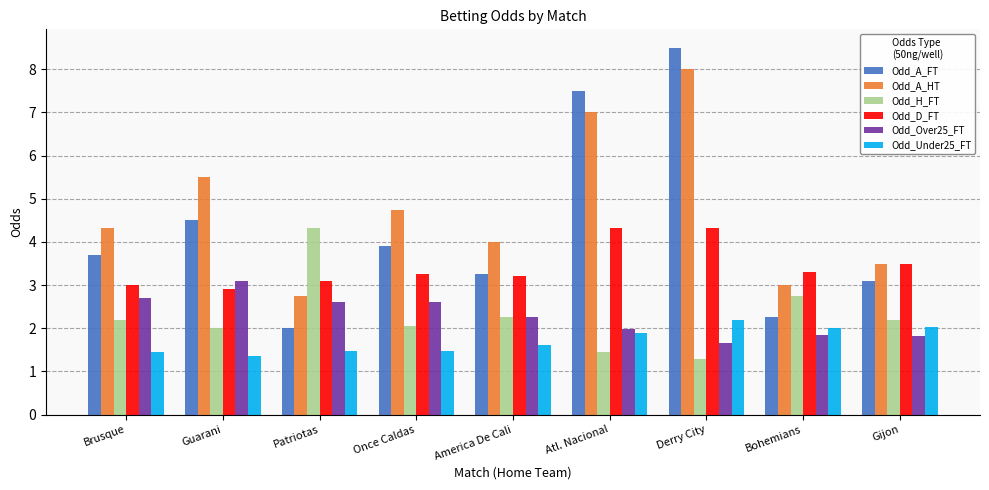

What is the difference between the maximum and second lowest values in the Odd_D_FT series?

1.3